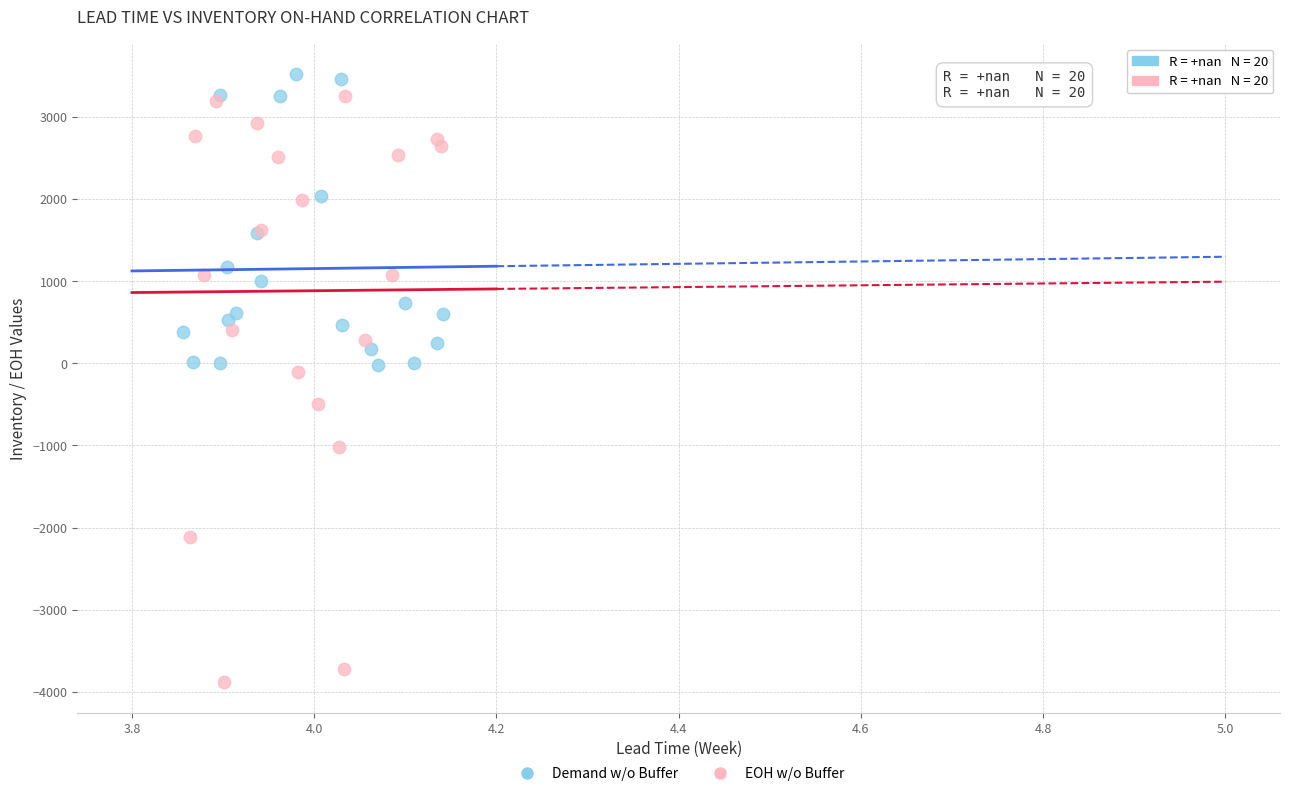

Which series has the widest spread of Y values?

EOH w/o Buffer